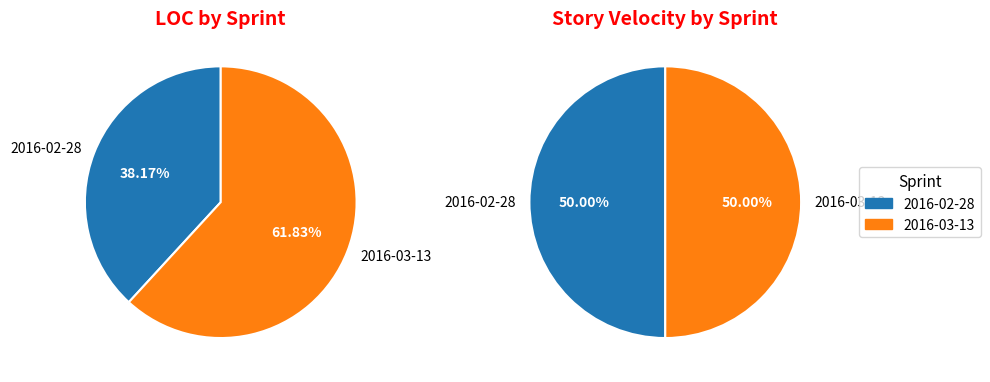

To the nearest percent, what is the difference between the largest and smallest slice percentages?

24%